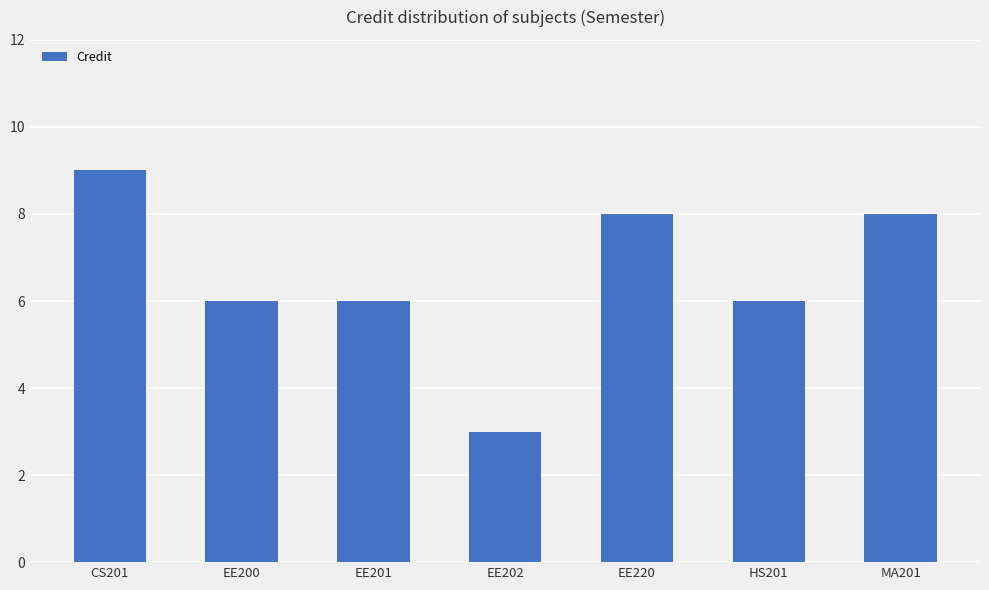

What is the difference between the values at MA201 and CS201?

1